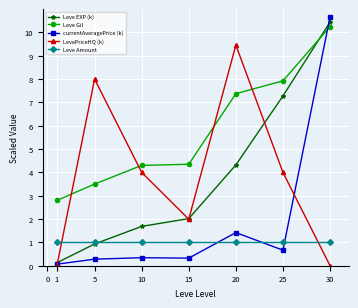

What is the difference between the highest and lowest values at 20?

8.5